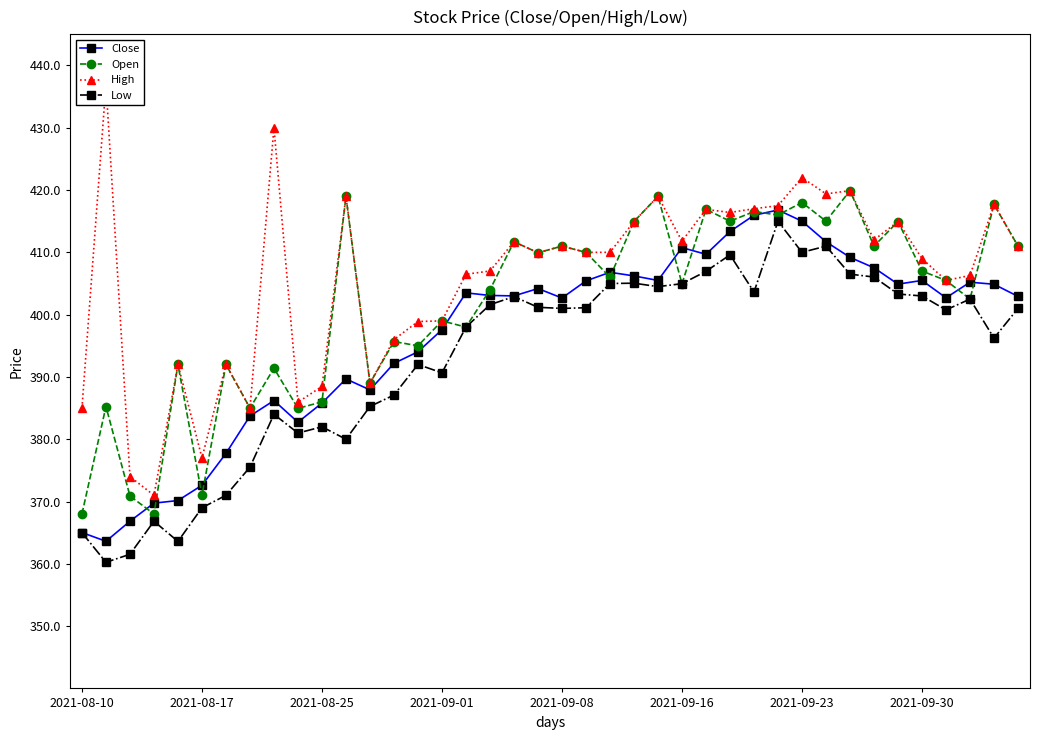

Between 8 and 22, which series saw the biggest shift?

Low